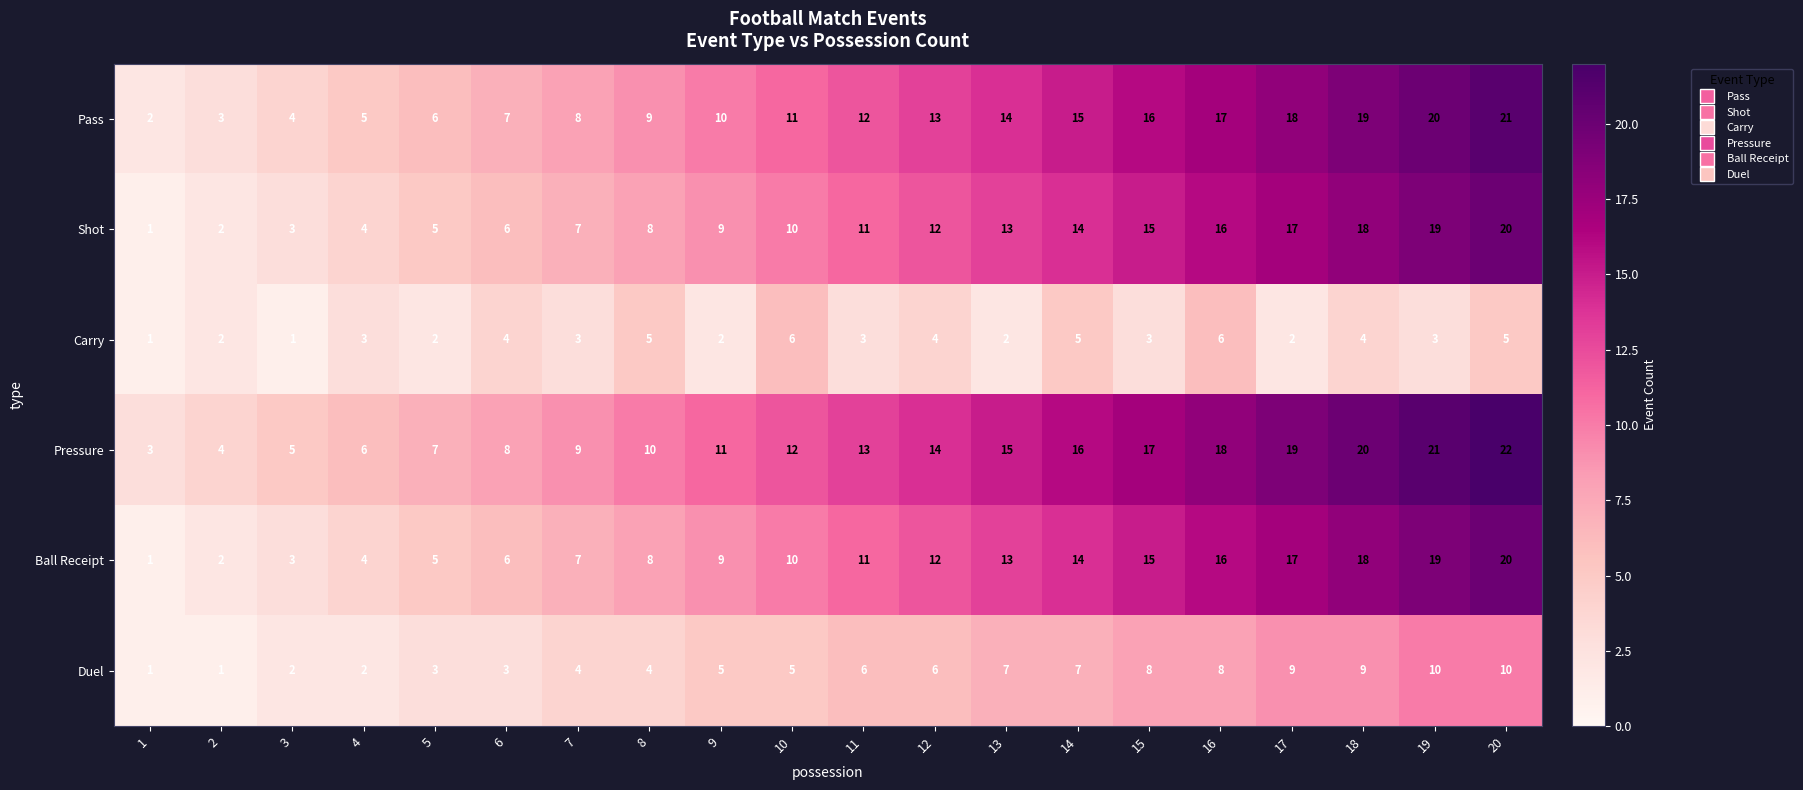

How many values in the Carry series are below 3?

7